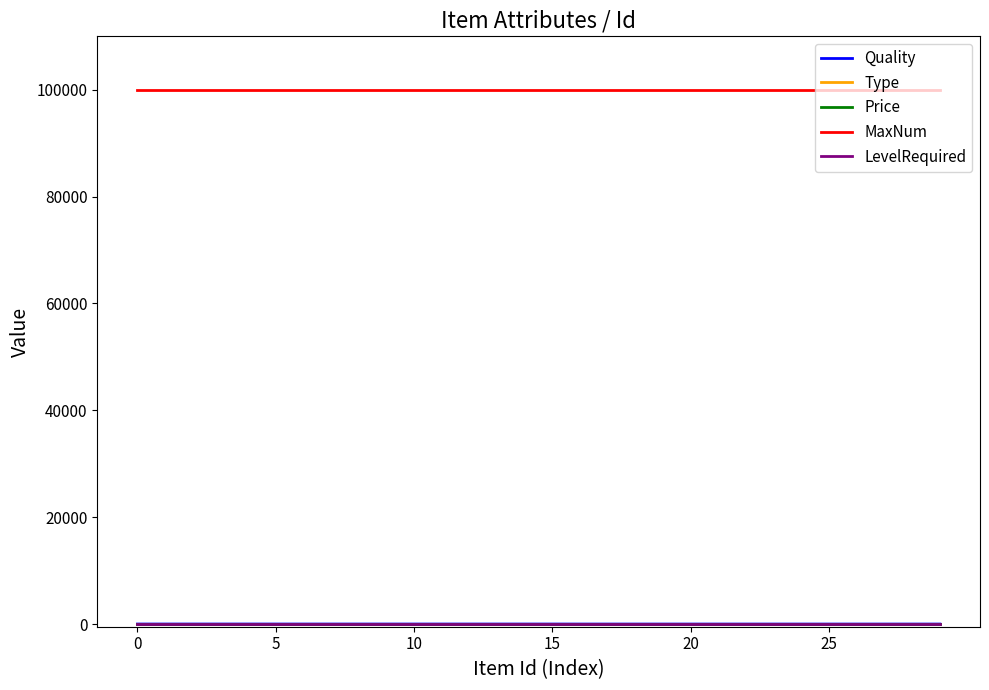

Which series has the largest total across all categories?

MaxNum